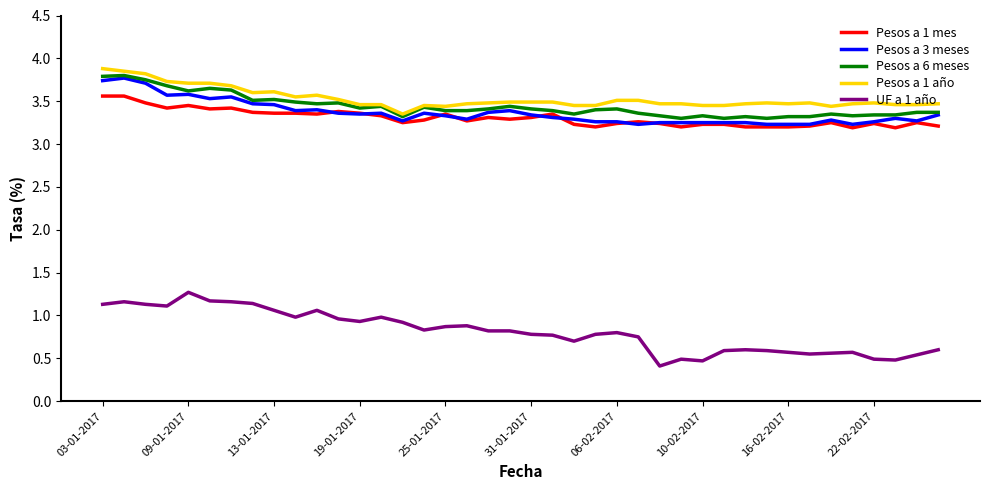

What is the minimum value shown in the chart?

0.4